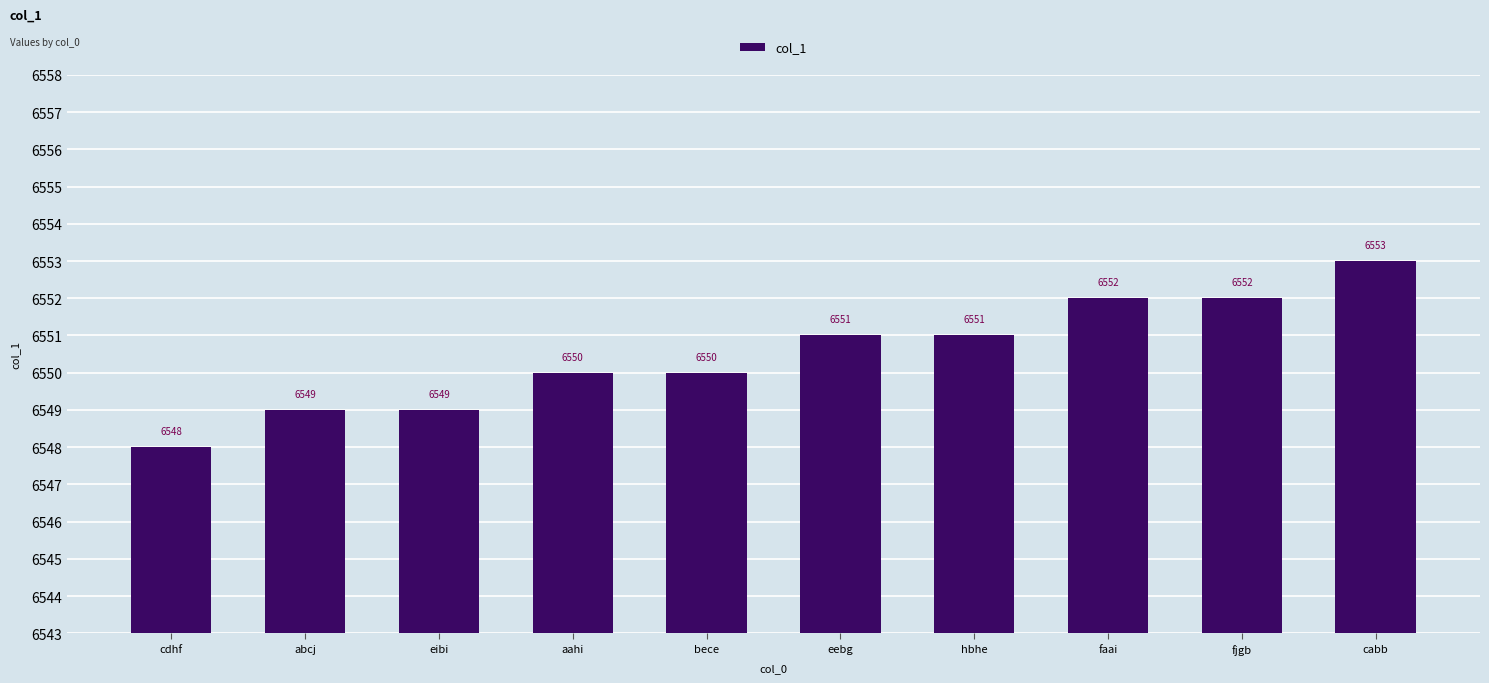

Between fjgb and aahi, which is larger?

fjgb